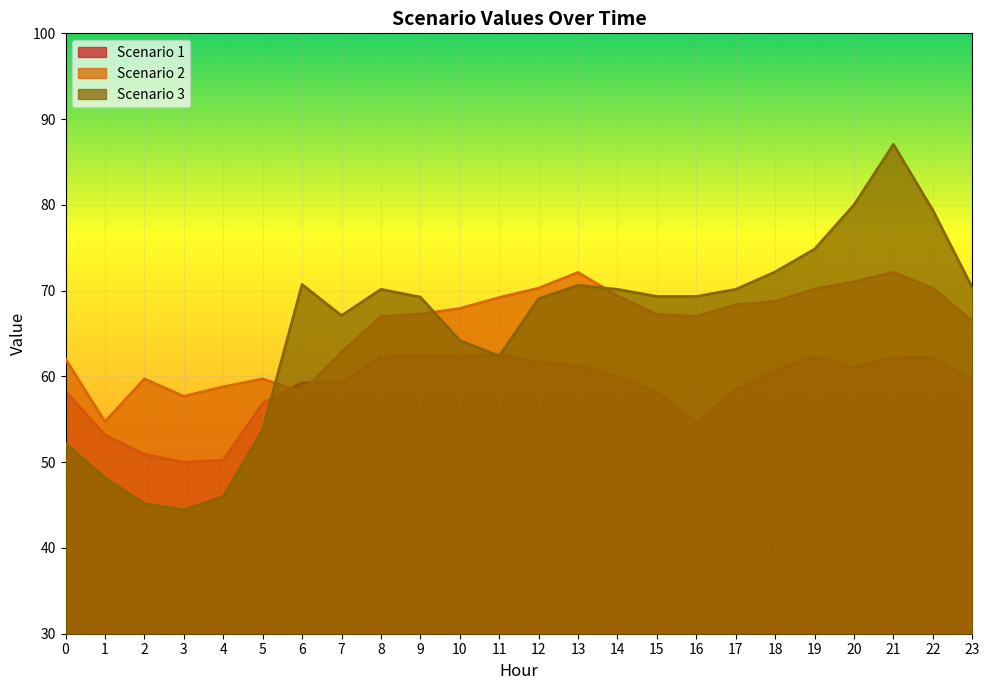

Which series has the widest spread of values?

Scenario 3